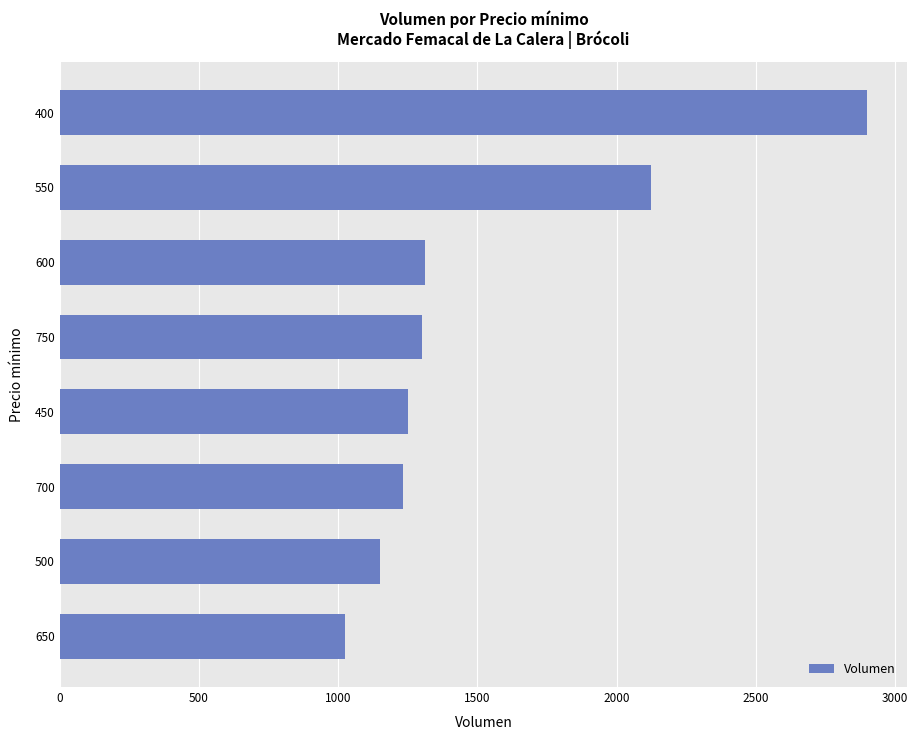

What is the difference between the maximum and minimum values?

1875